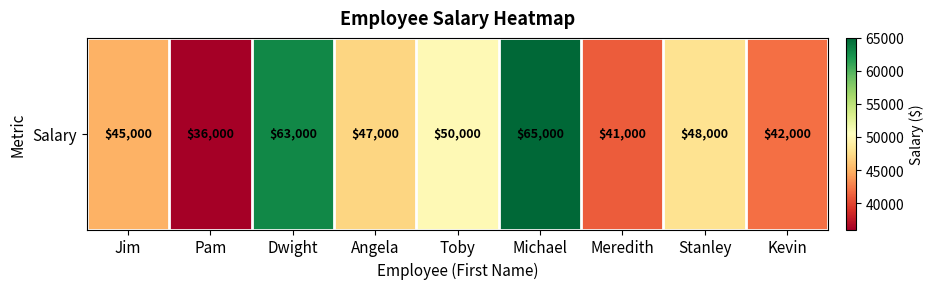

What is the approximate value at Kevin, to the nearest 100?

42000